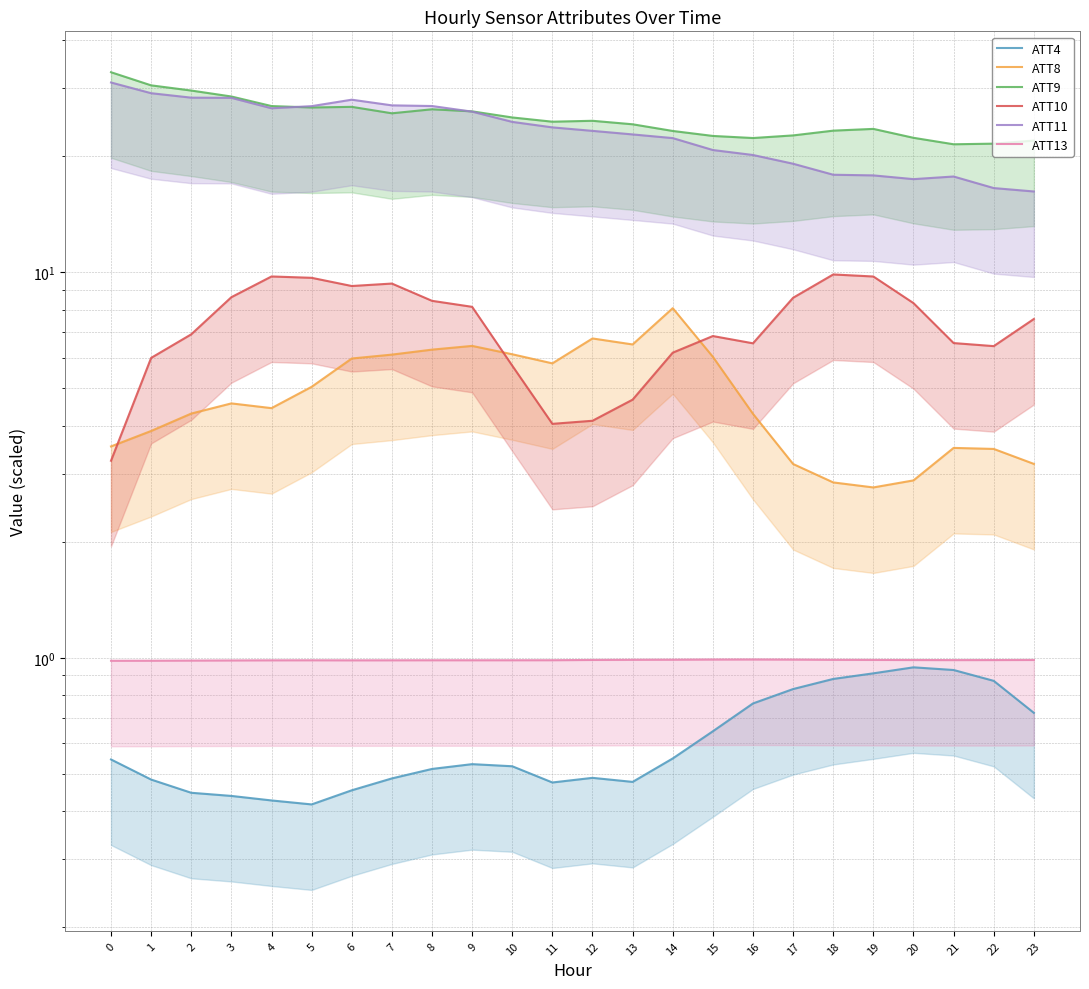

Where is ATT9 nearest to the value 27?

4